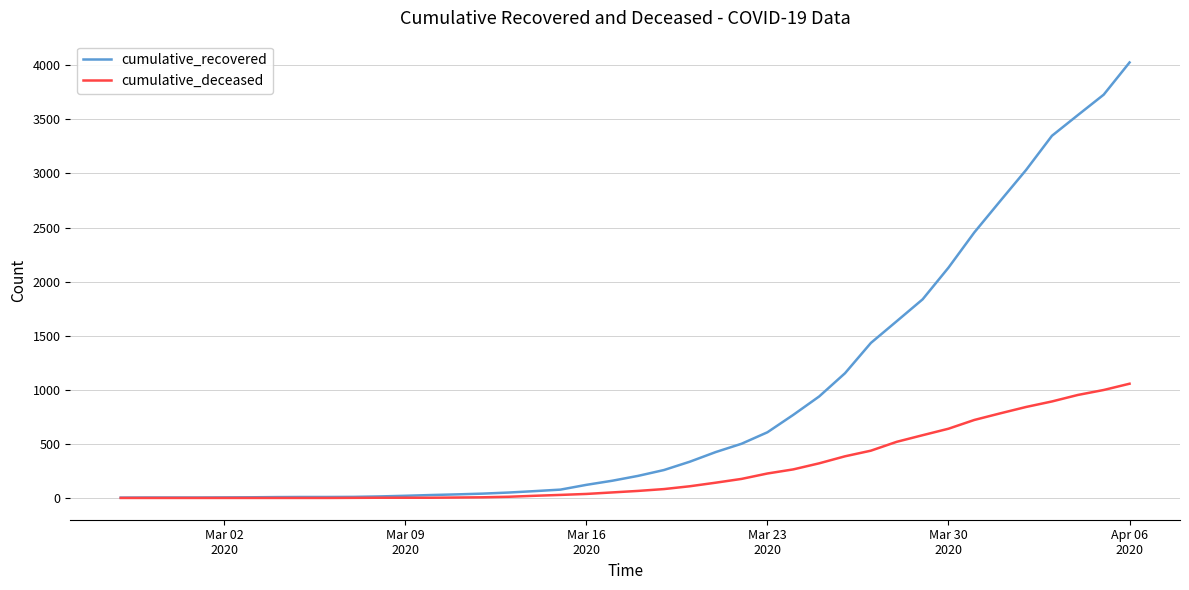

Which series has the largest total across all categories?

cumulative_recovered